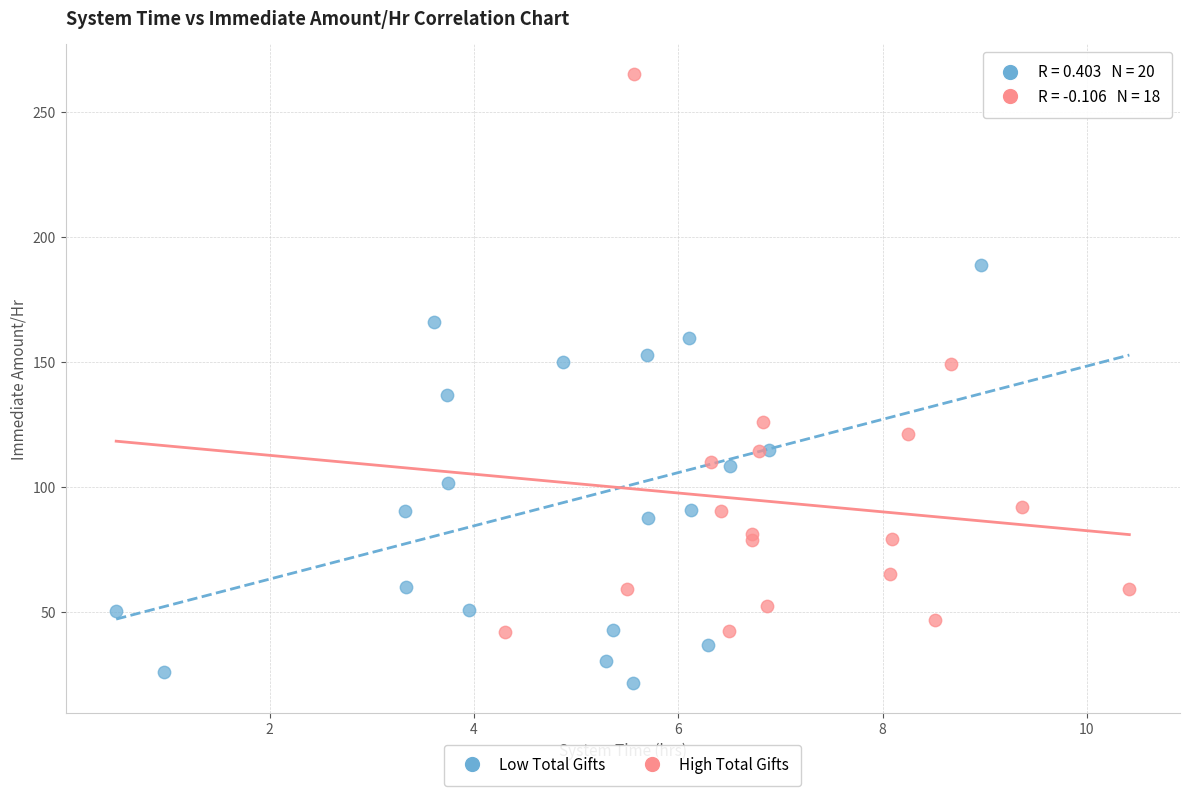

Which series has the largest Y range (max minus min)?

High Total Gifts